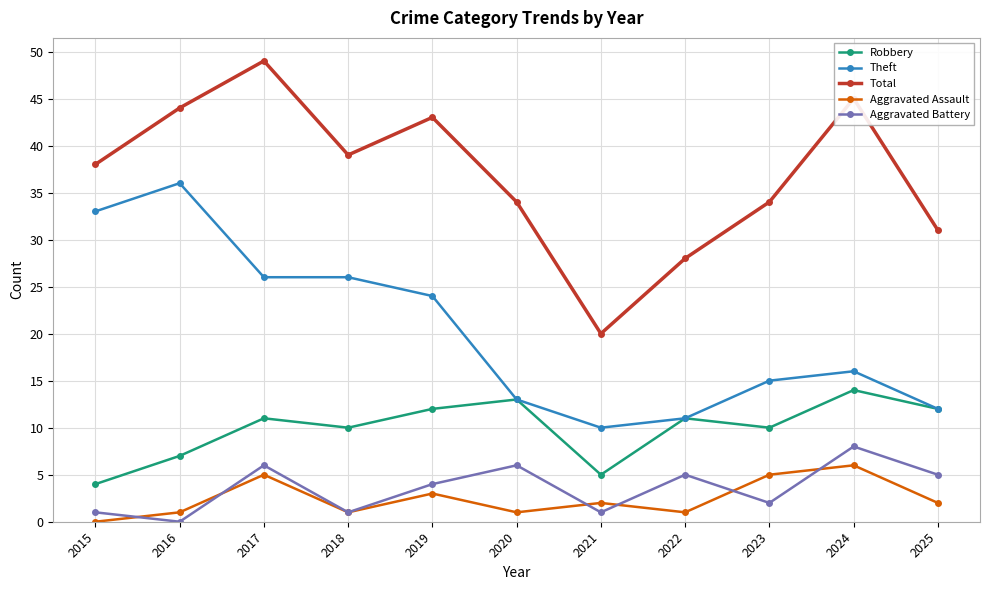

Rank the series by their maximum value, from highest to lowest.

Total, Theft, Robbery, Aggravated Battery, Aggravated Assault